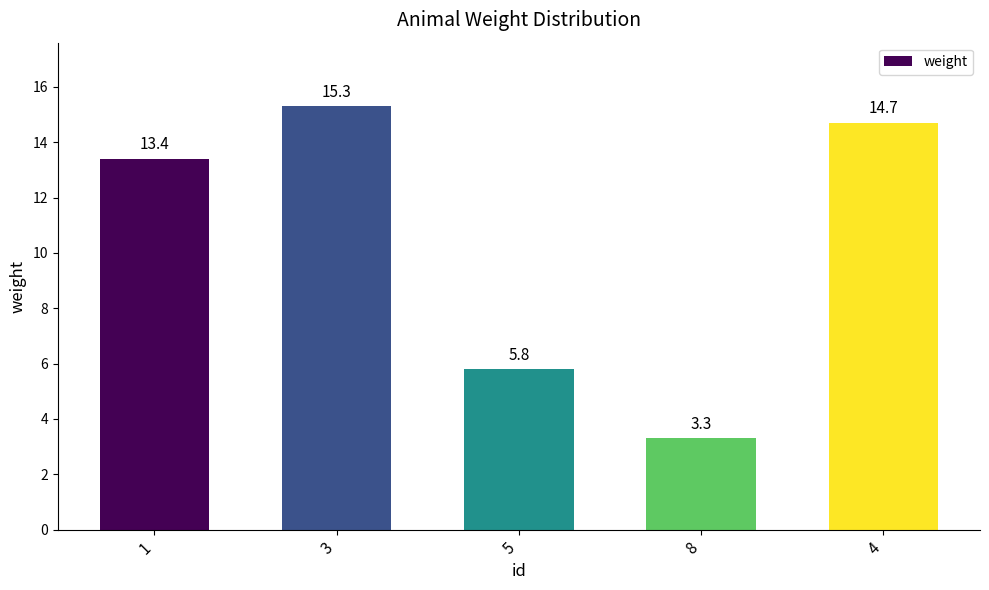

Between 4 and 8, which is larger?

4